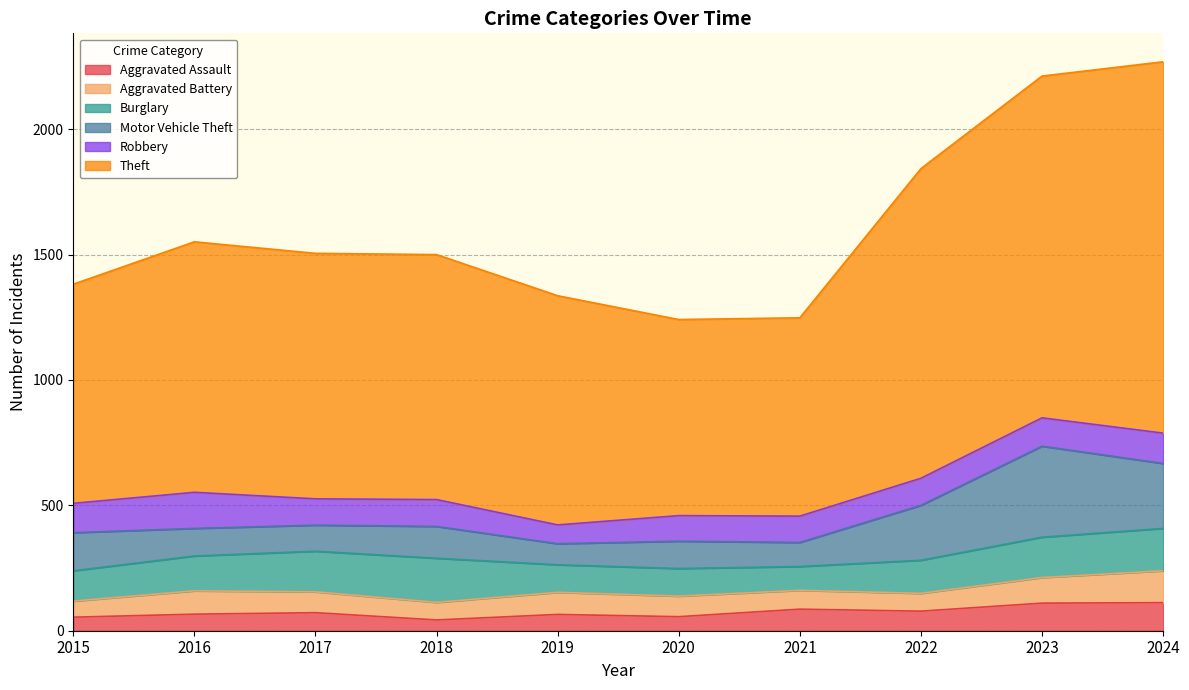

Which series has the largest range (max minus min)?

Theft